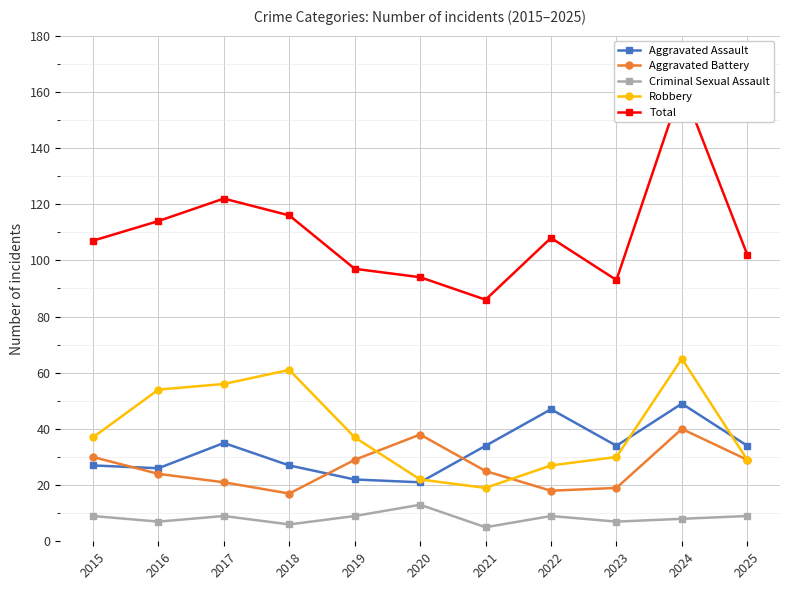

What is the difference between the maximum and second lowest values in the Aggravated Battery series?

22